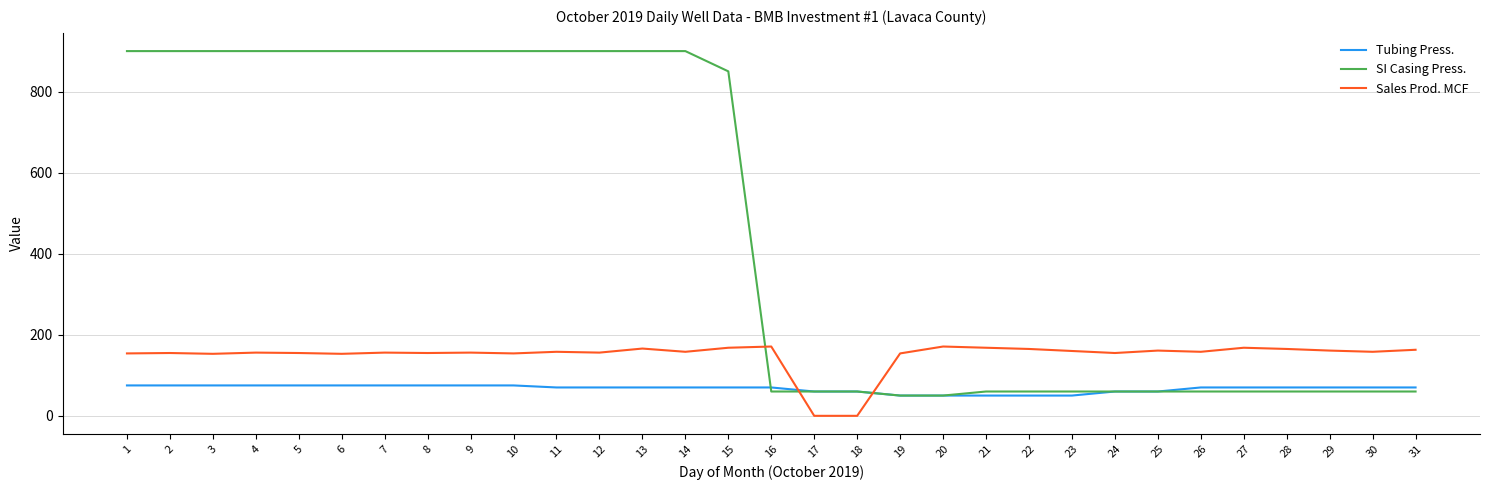

Between which two adjacent categories do SI Casing Press. and Sales Prod. MCF first intersect?

15 and 16